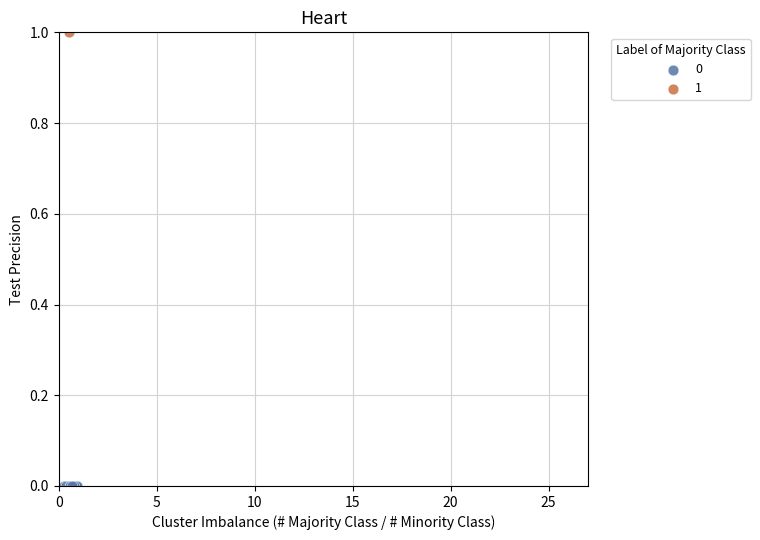

Which series contains the highest Y value?

1